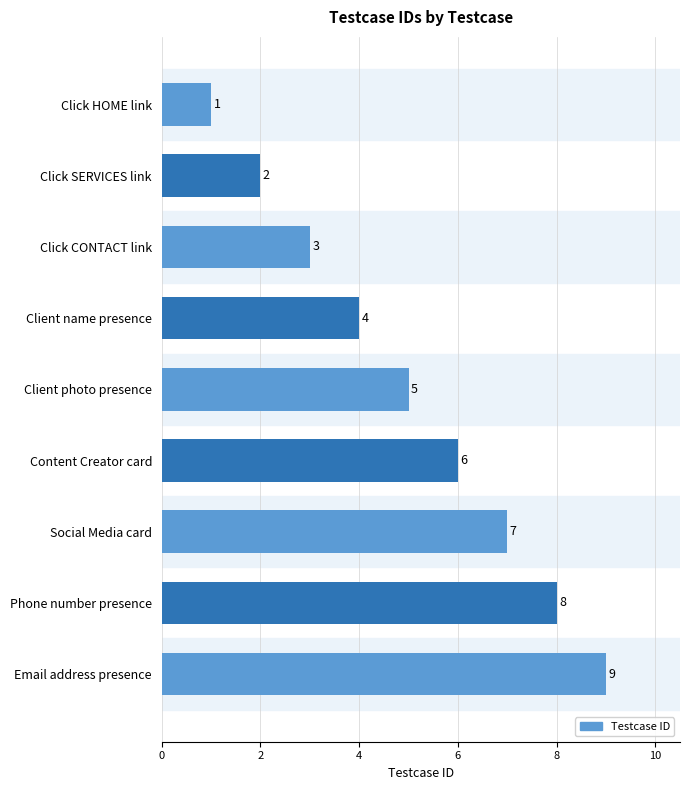

At which label is the value closest to 5?

Client photo presence